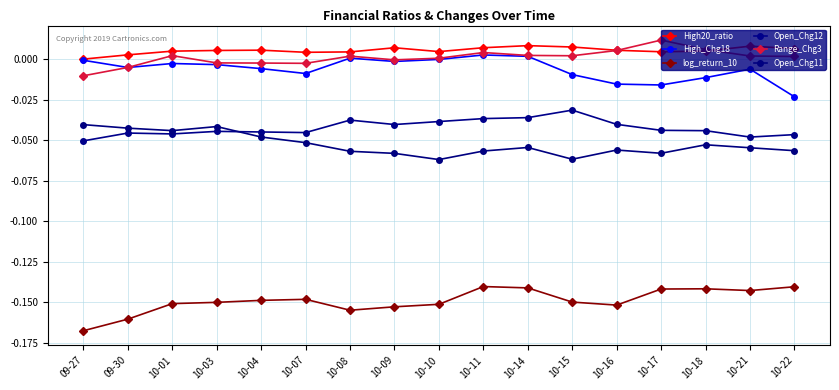

How many lines are shown in the chart?

6